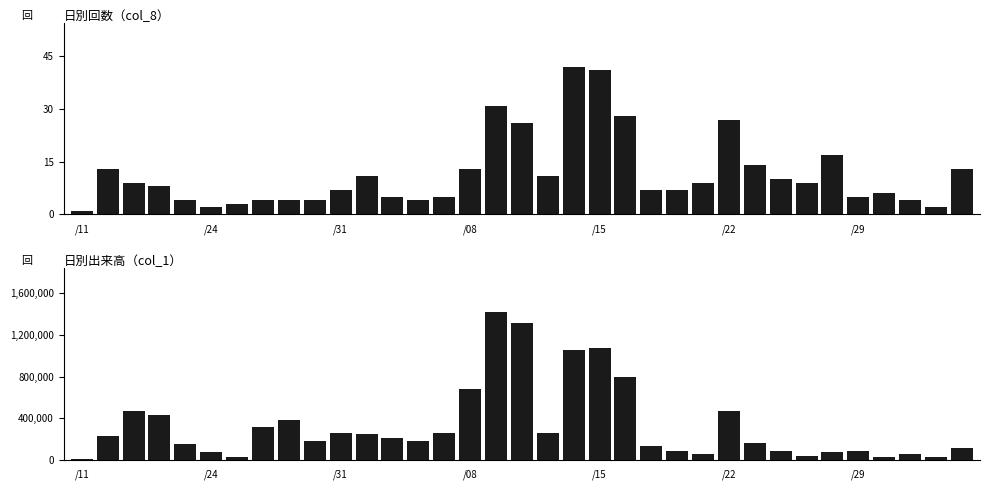

Which category has the lowest value in the col_1 series?

/11